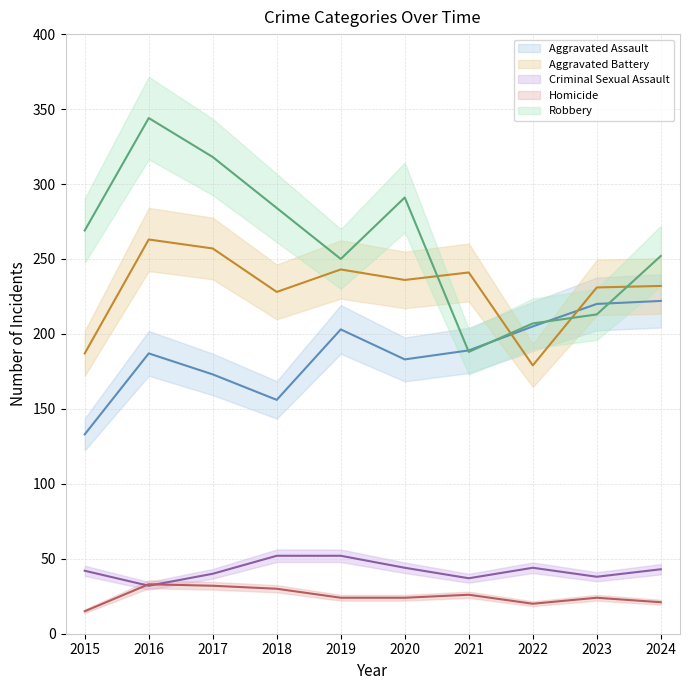

What is the highest value of the Robbery series?

344